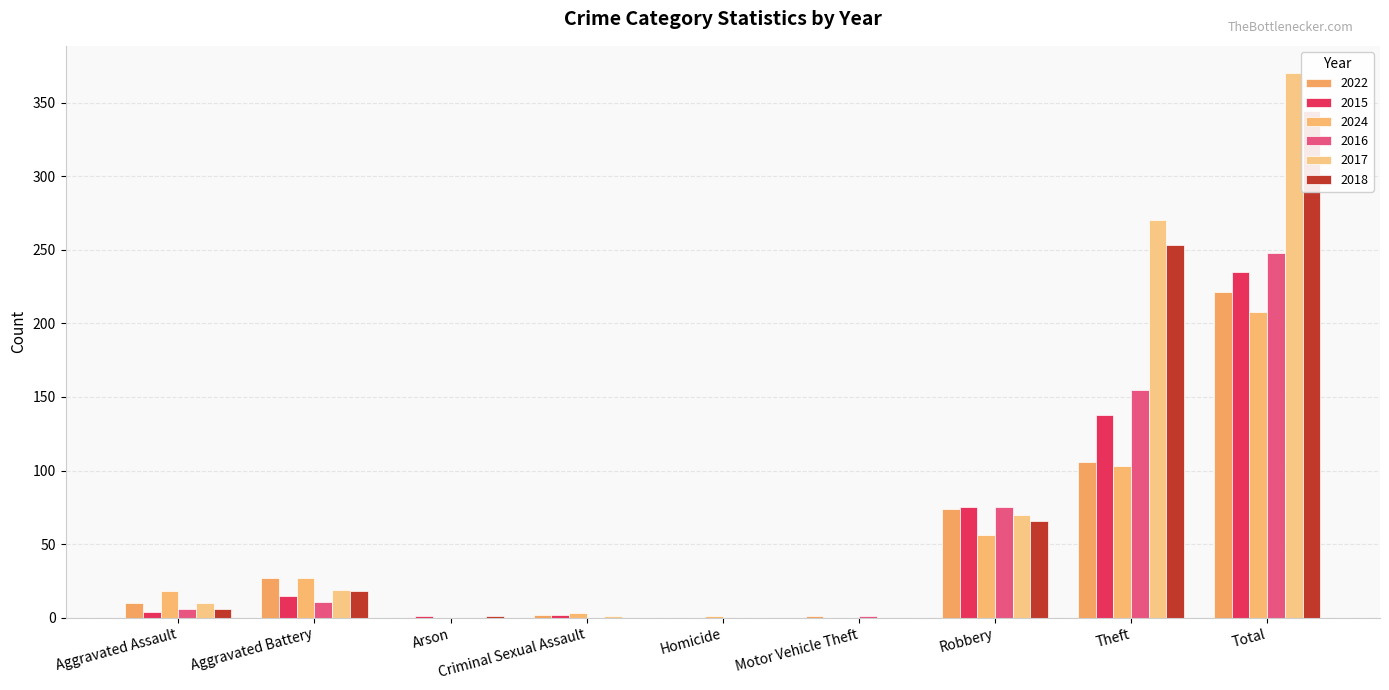

How many bars are there in total?

54